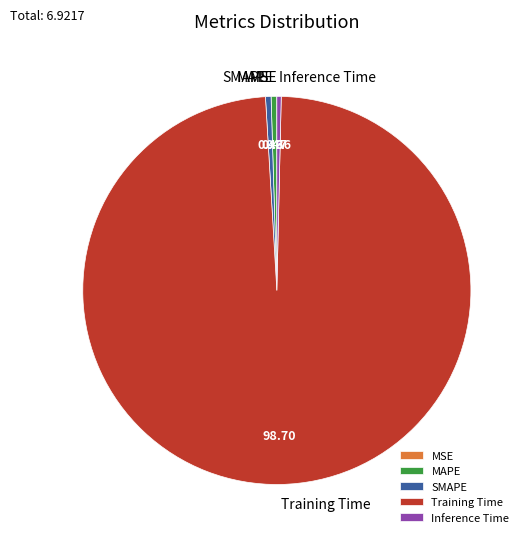

Is the sum of Inference Time and MAPE greater than half?

No